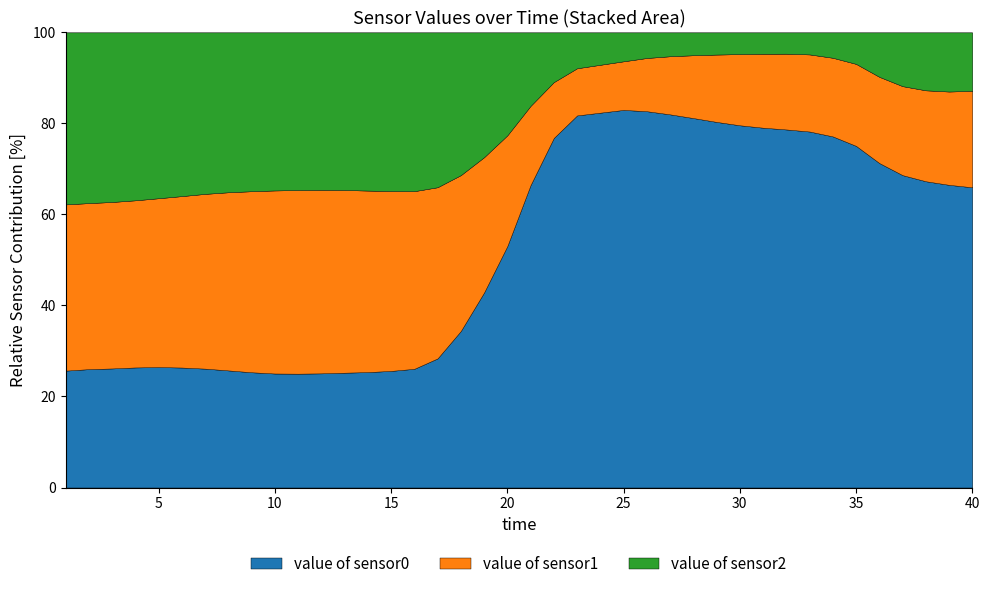

The value of sensor0 series shows 83.0 at 25. True or false?

True